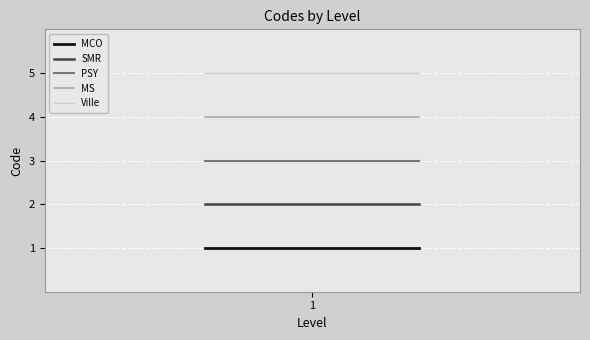

Is this an area chart (filled region under the line)?

No